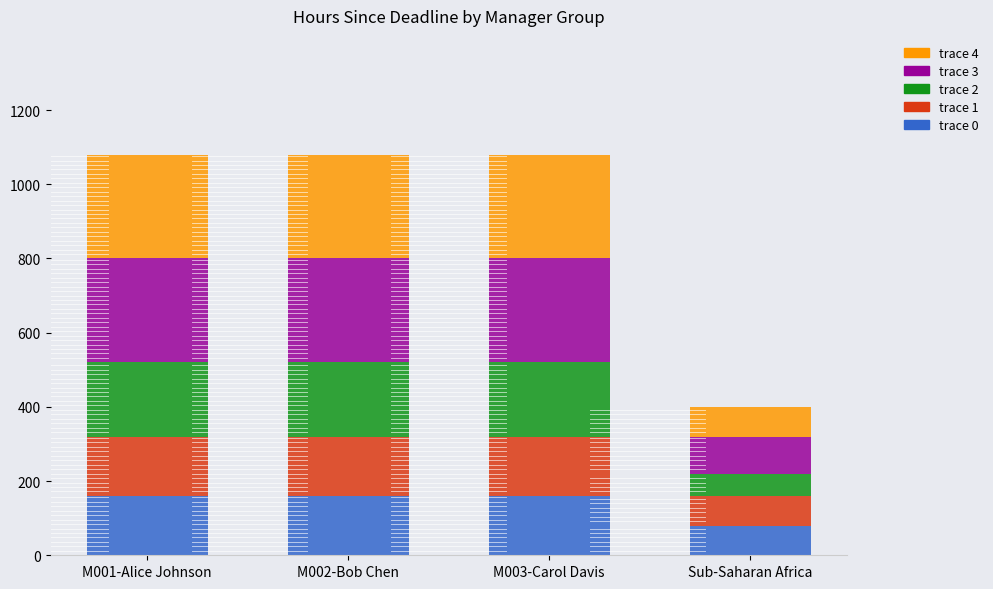

What is the total value across all series at M002-Bob Chen?

1080